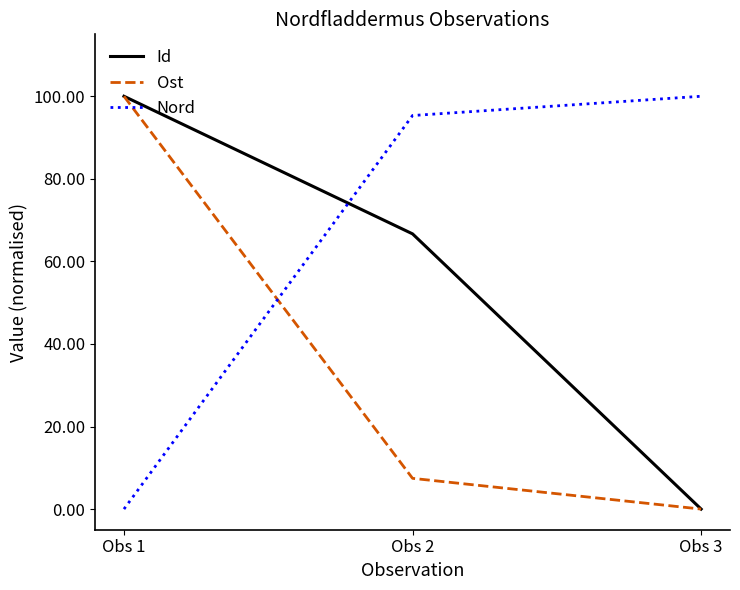

What is the difference between the Id values at Obs 3 and Obs 2?

66.7